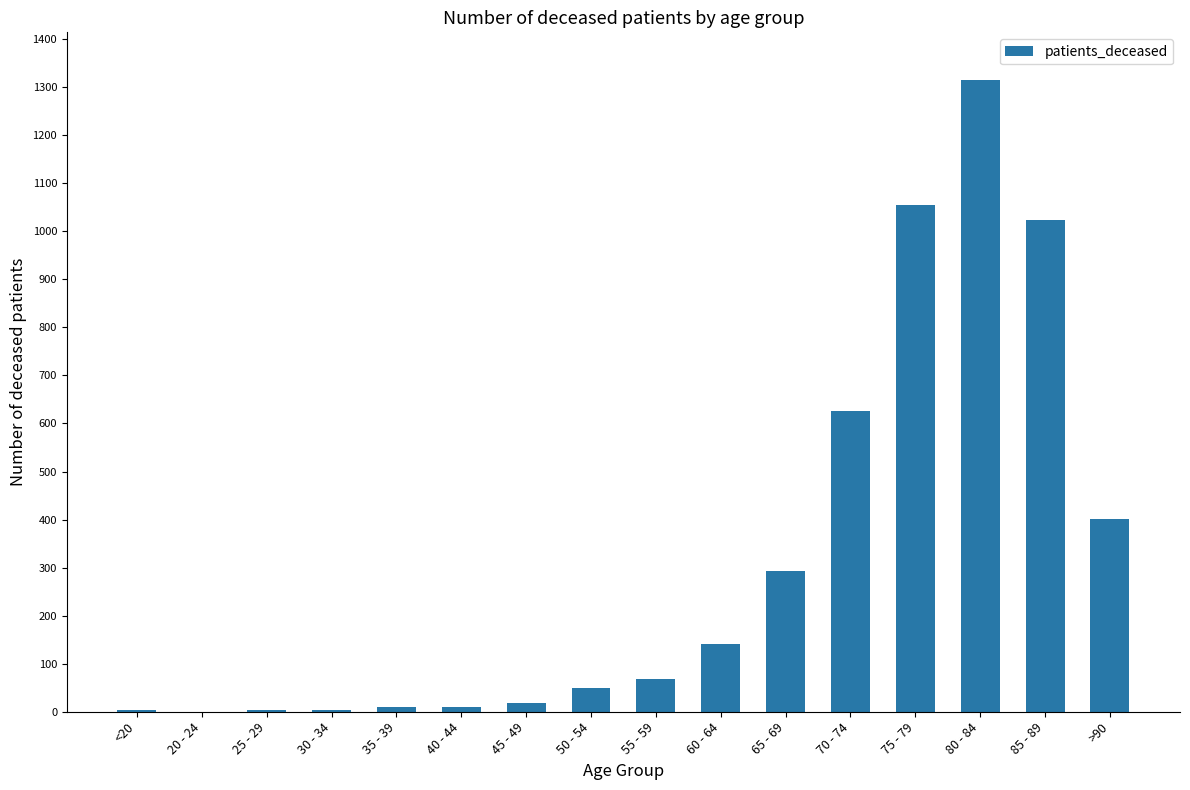

Is it true that the value at >90 is 226?

False